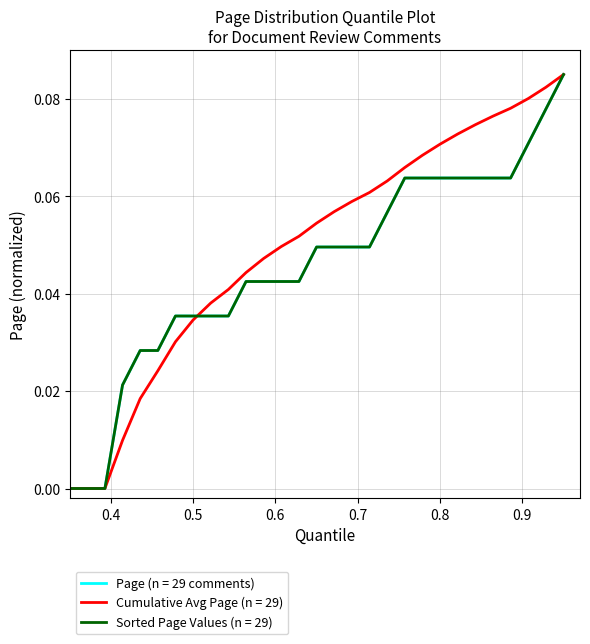

Reading left to right, what are all the values shown in this chart?

0.0	0.0	0.0	0.0	0.0	0.0	0.0	0.0	0.0	0.0	0.0	0.0	0.0	0.0	0.0	0.0	0.0	0.0	0.1	0.1	0.1	0.1	0.1	0.1	0.1	0.1	0.1	0.1	0.1